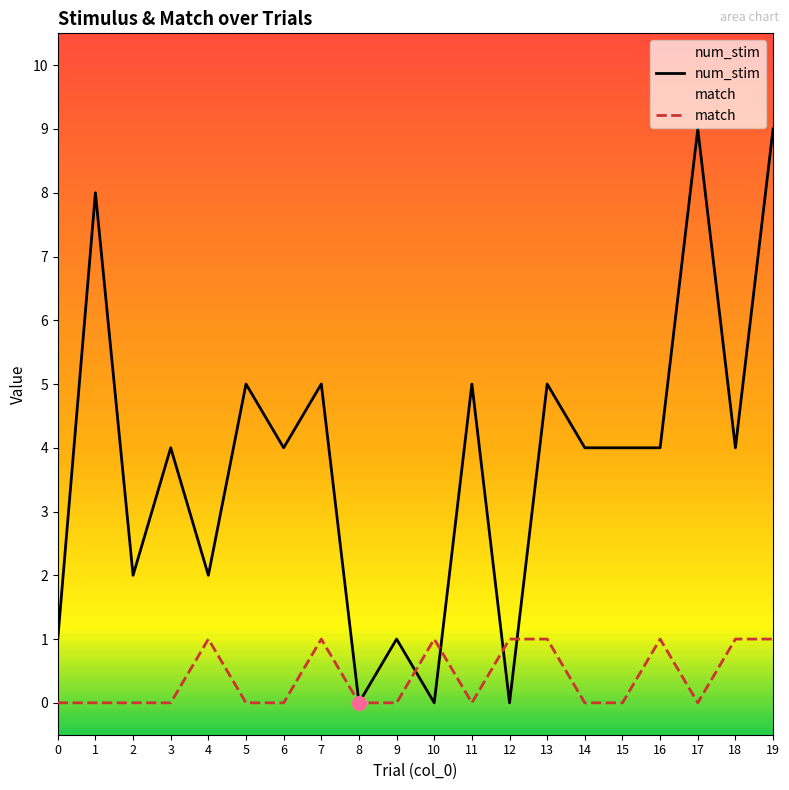

What are all the series names shown in the legend?

num_stim, match